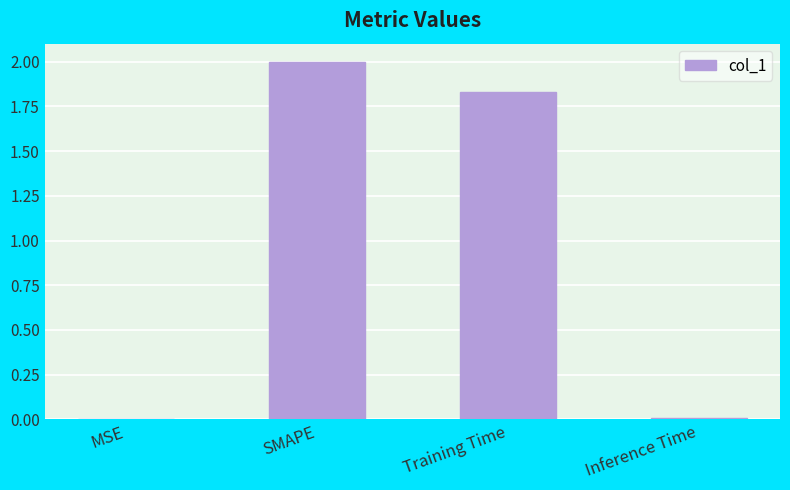

Which has a higher value, Training Time or Inference Time?

Training Time